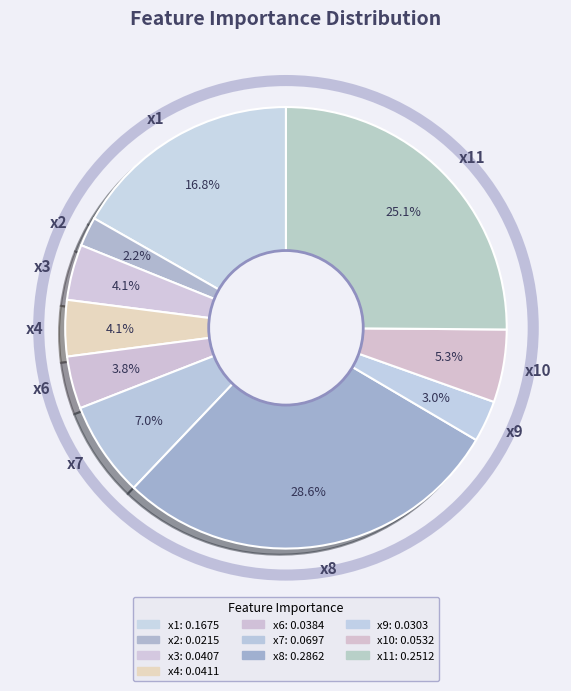

Does x9 account for over 50% of the chart?

No